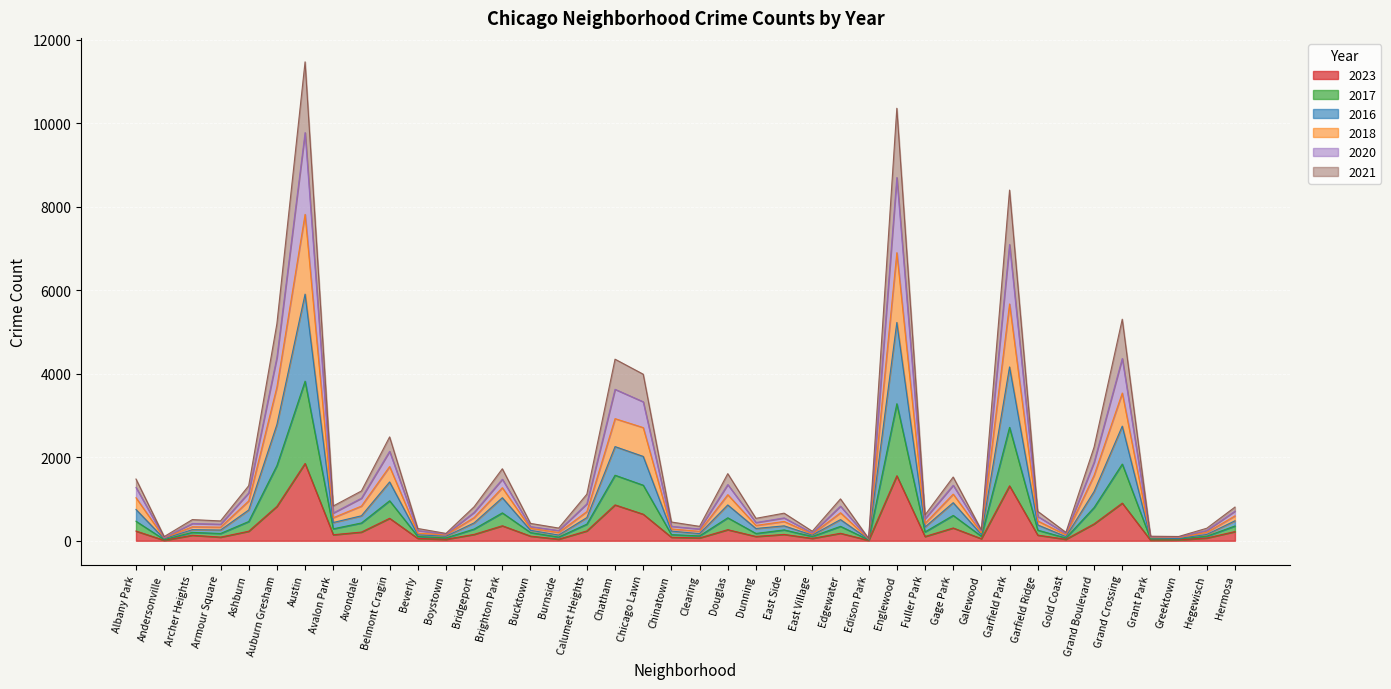

The value of 2023 at Belmont Cragin is 538. True or false?

True